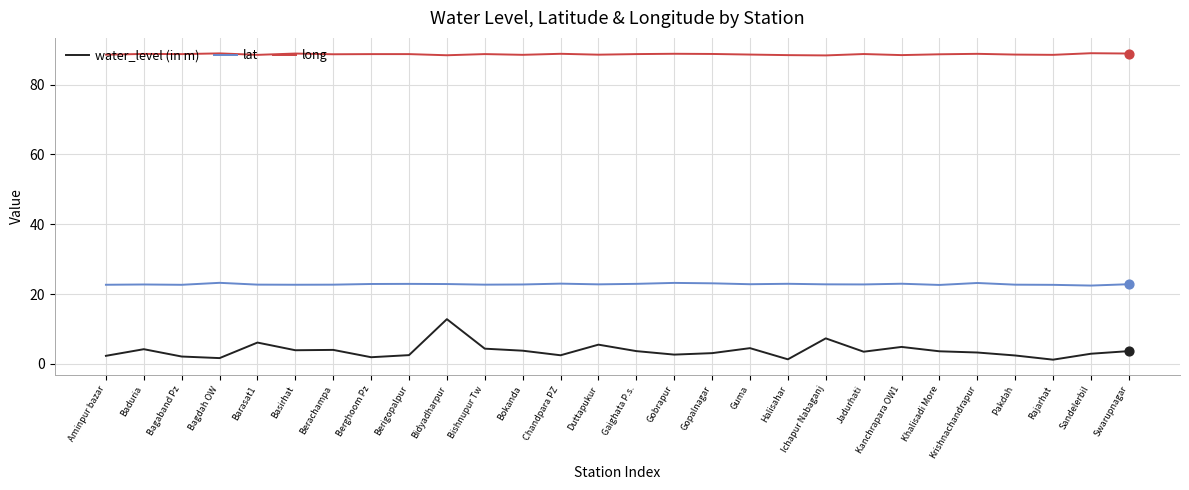

What are all the series names shown in the legend?

water_level (in m), lat, long